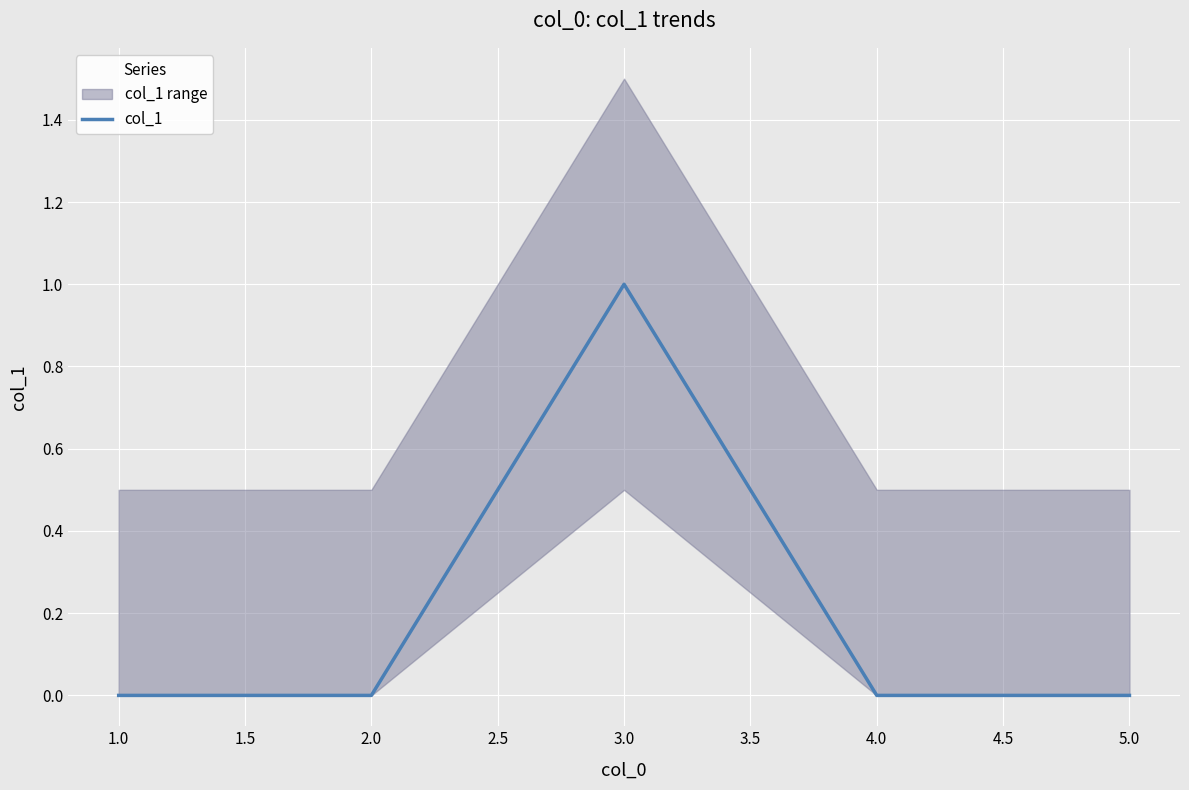

Is it true that col_1 equals 2 at 3.0?

False